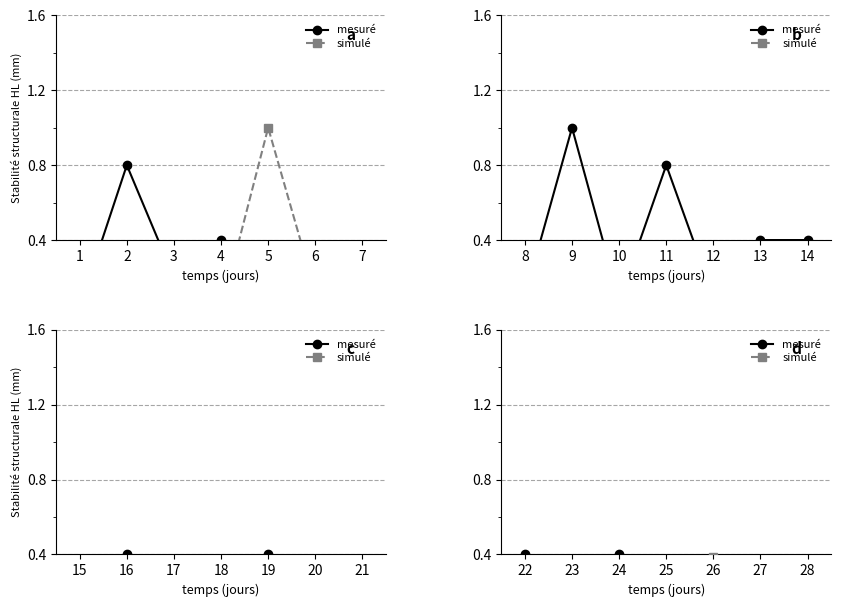

What is the difference between the highest and lowest values at 23?

0.1